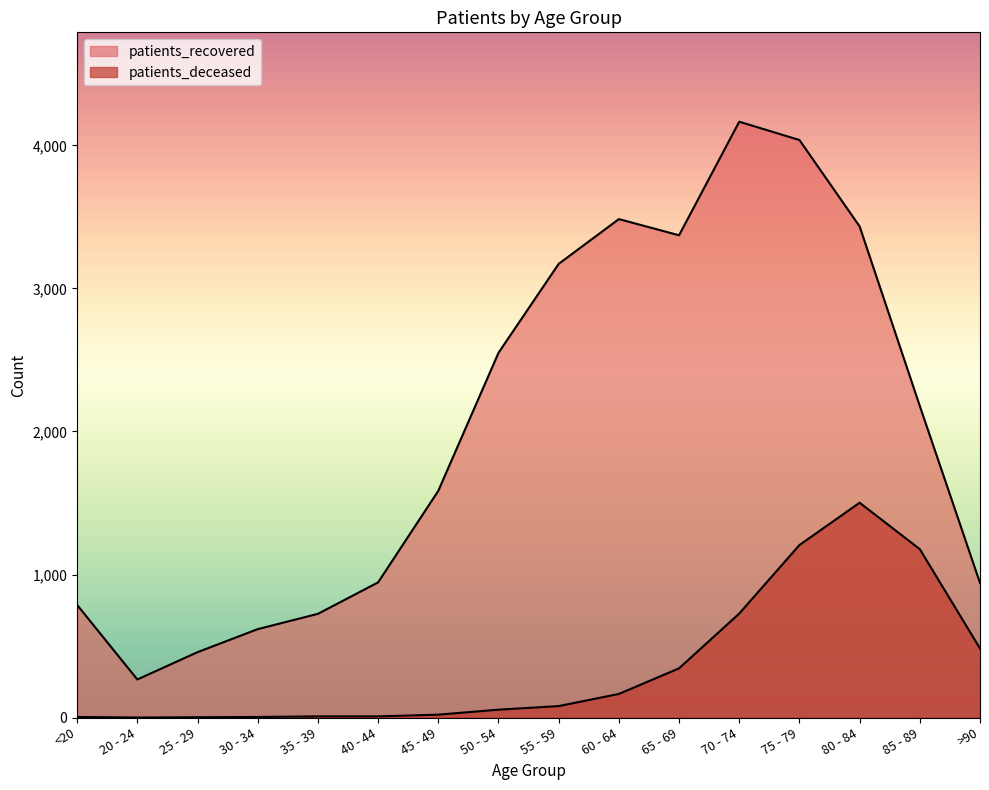

Reading left to right, list all the values displayed in this chart.

patients_deceased: 4	0	2	4	8	8	20	55	80	165	344	727	1206	1502	1177	483
patients_recovered: 787	266	457	618	725	945	1585	2550	3172	3485	3372	4166	4038	3434	2178	941